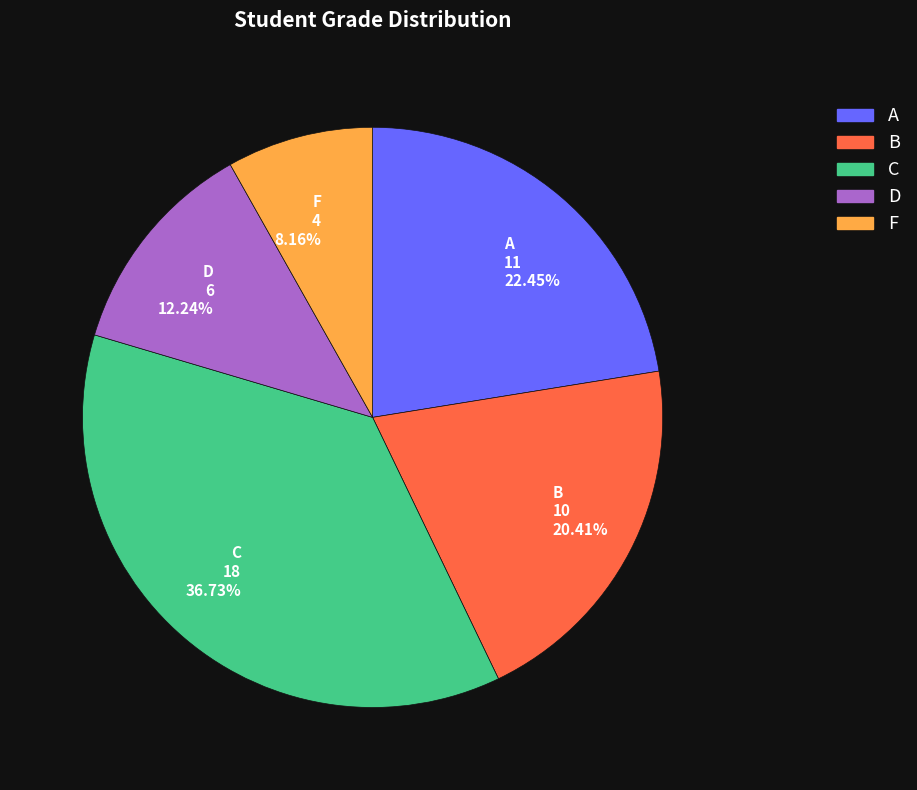

Rank the categories by value from highest to lowest.

C, A, B, D, F